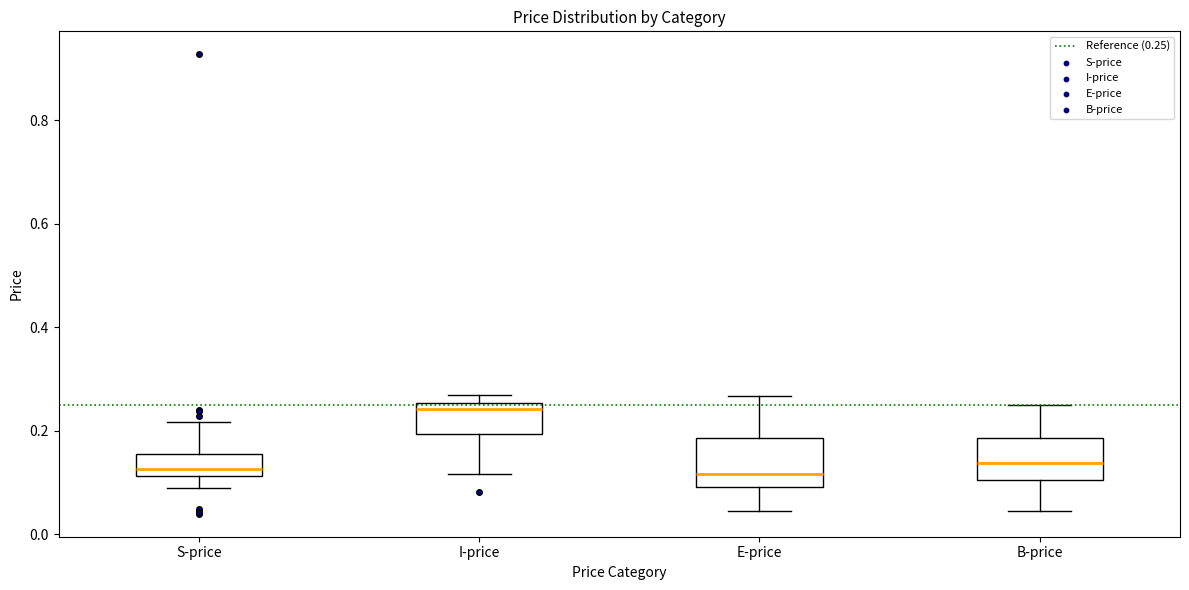

Reading left to right, read every box against the y-axis: the position of its median line, the range the box covers, and the ends of its whiskers. The values are not printed on the chart, so give them approximately, as read against the axis.

S-price: median 0.12 (just above the box's lower edge), box 0.12 to 0.16, whiskers 0.08 to 0.22
I-price: median 0.24, box 0.20 to 0.26, whiskers 0.12 to 0.26 (just above the box's upper edge)
E-price: median 0.12, box 0.10 to 0.18, whiskers 0.04 to 0.26
B-price: median 0.14, box 0.10 to 0.18, whiskers 0.04 to 0.26